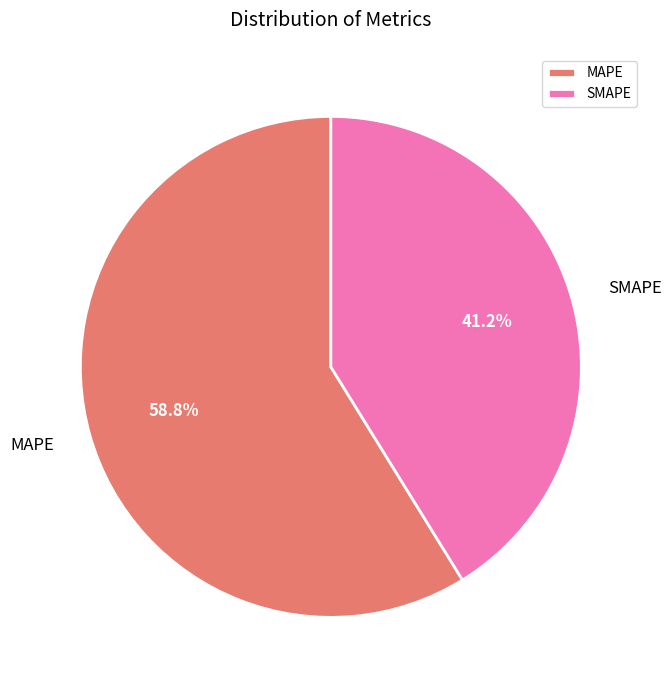

Which slice is the smallest?

SMAPE